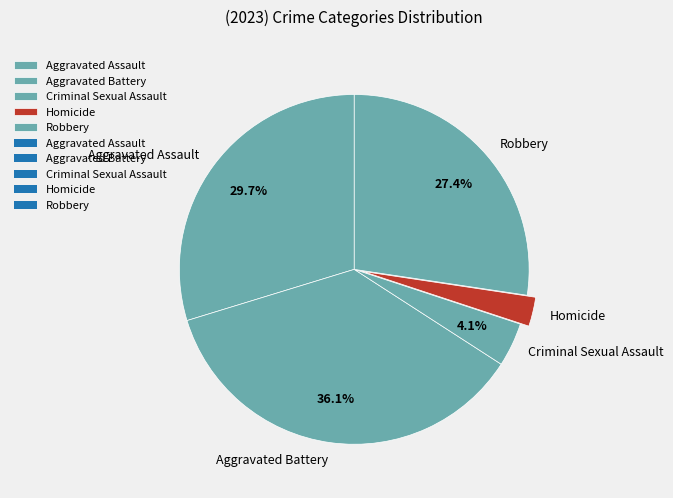

Which slice is the largest?

Aggravated Battery